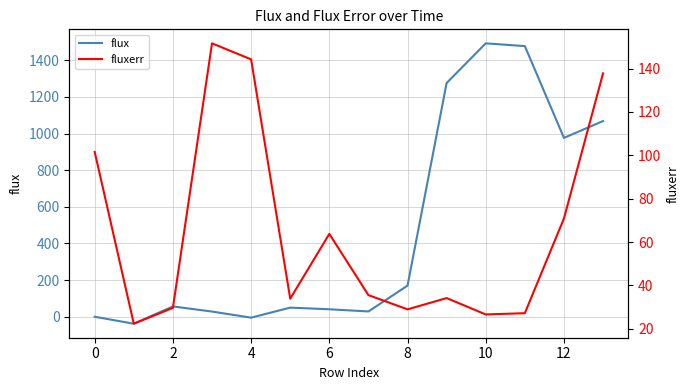

Is this an area chart (filled region under the line)?

No